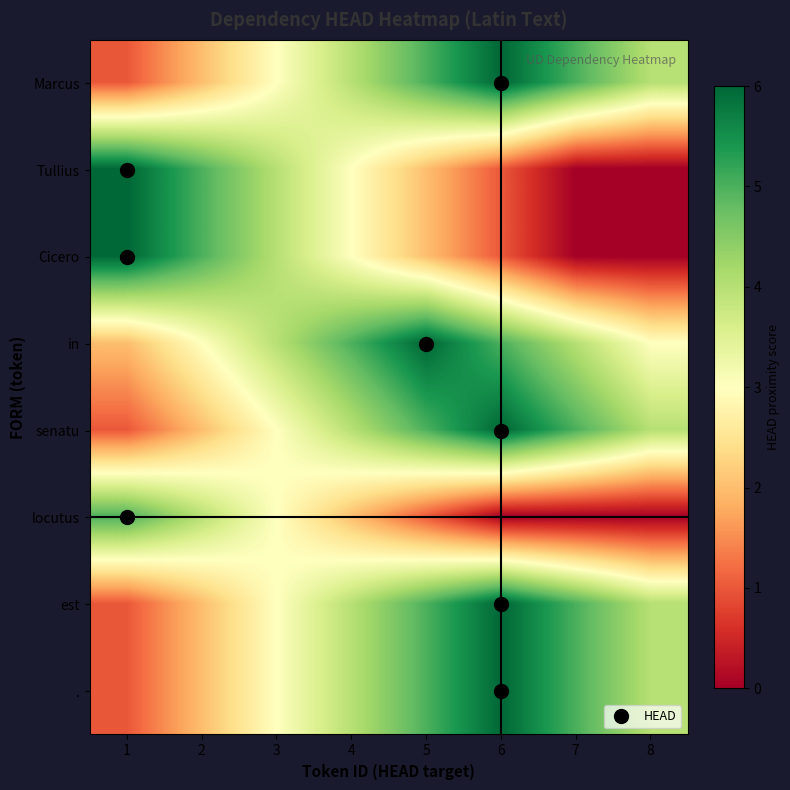

Which series has the largest range (max minus min)?

Tullius